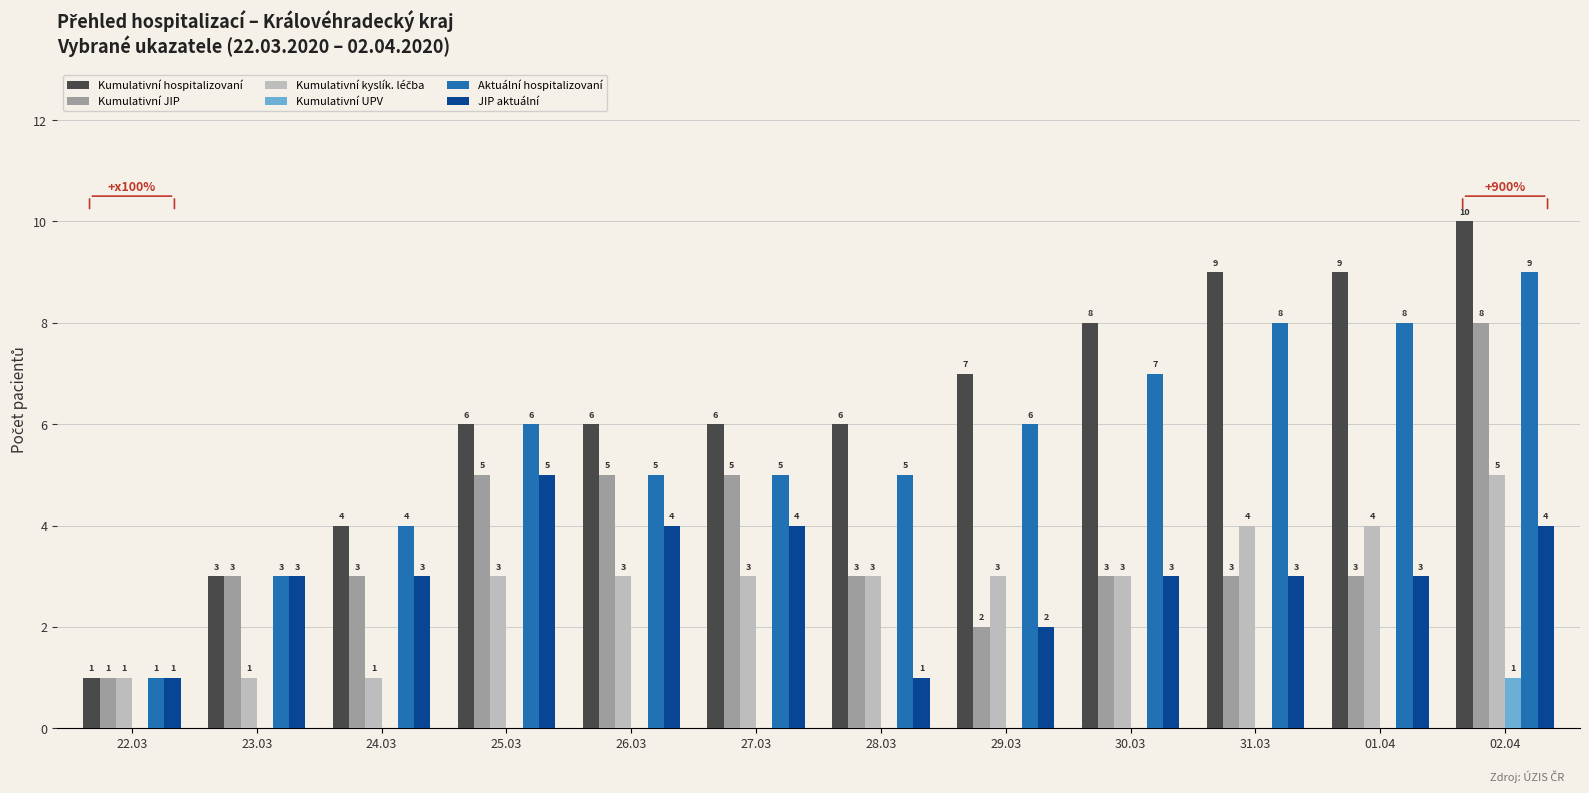

What is the total value across all series at 26.03?

23